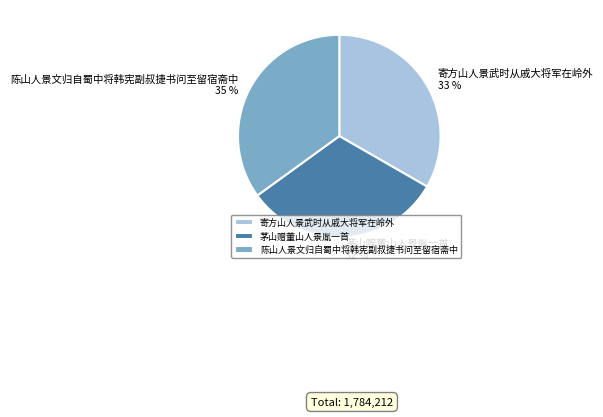

Is 寄方山人景武时从戚大将军在岭外 the majority of the pie?

No